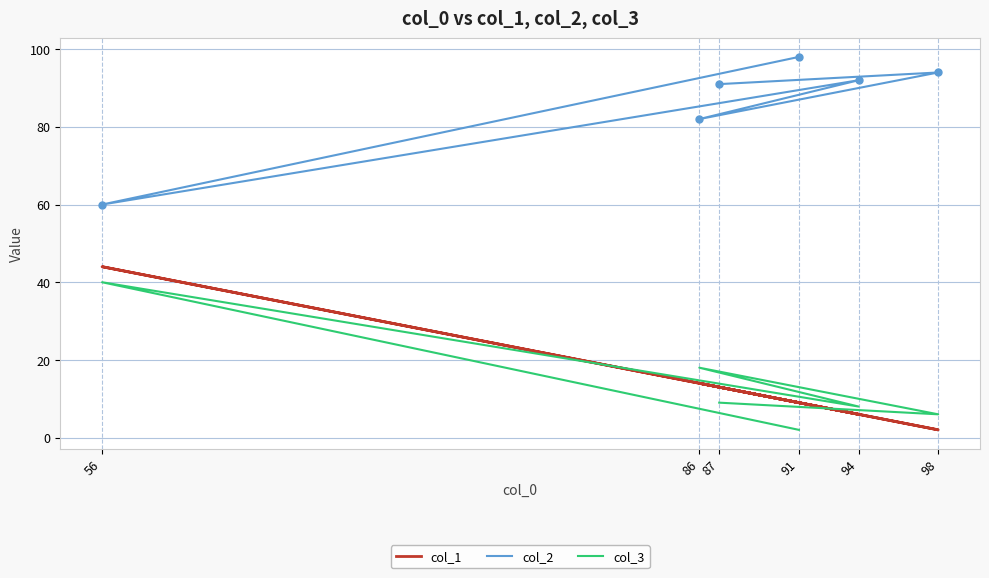

True or false: col_2 and col_3 cross at least once.

False